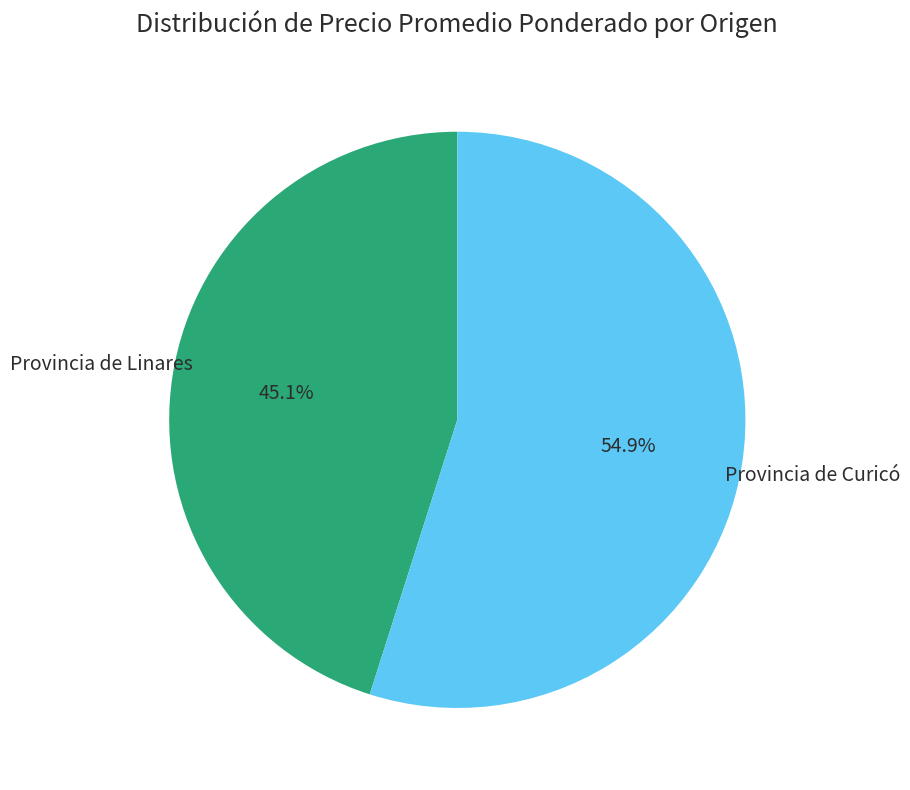

Which has a higher value, Provincia de Linares or Provincia de Curicó?

Provincia de Curicó